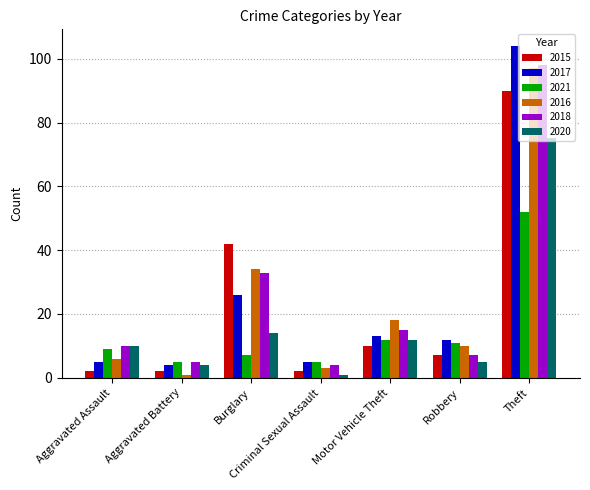

What are all the series names shown in the legend?

2015, 2017, 2021, 2016, 2018, 2020